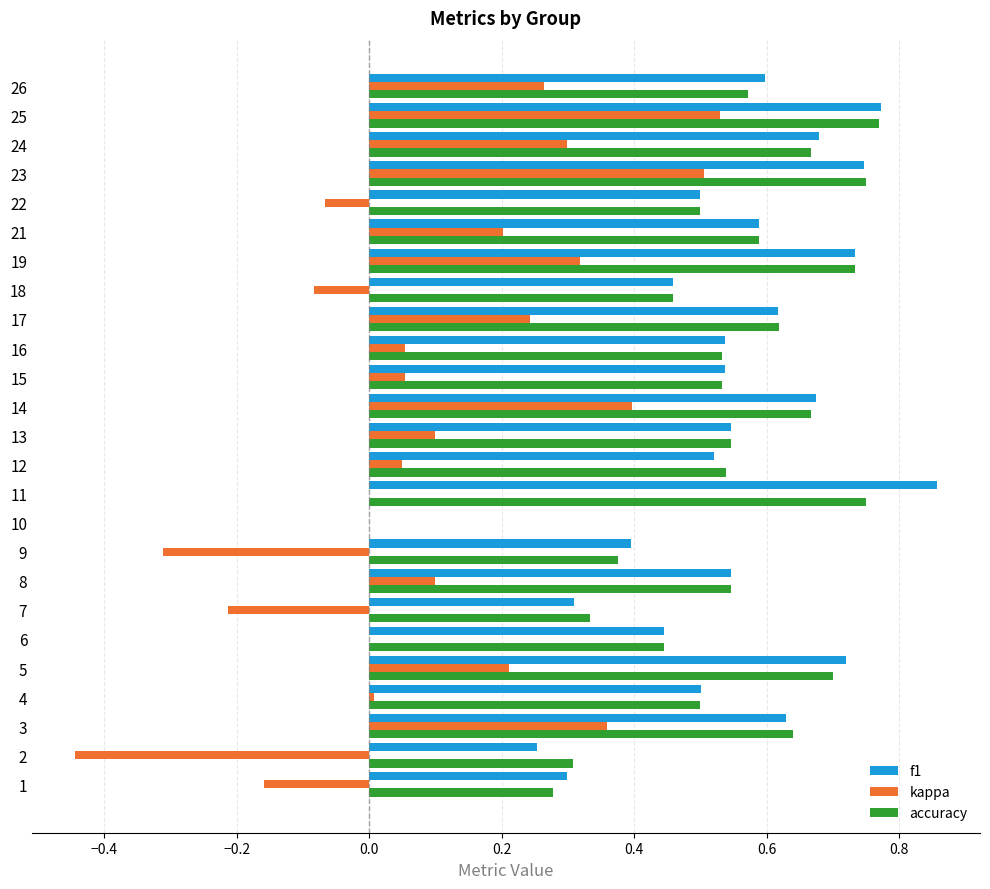

Is it true that f1 equals 0.6 at 3?

True